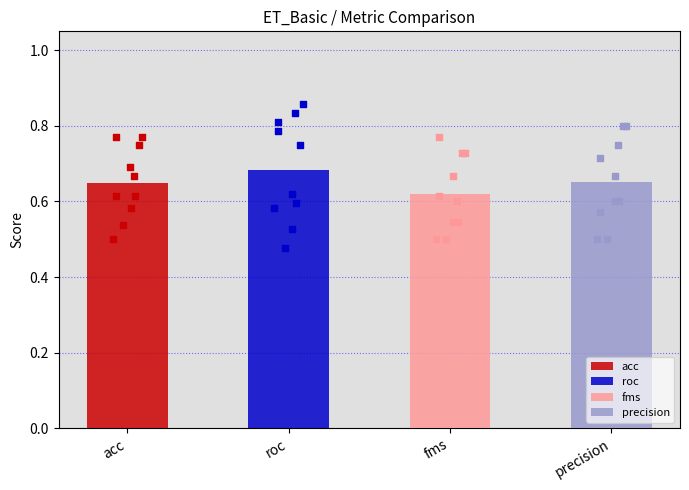

Which series reaches the maximum Y coordinate?

roc (samples)